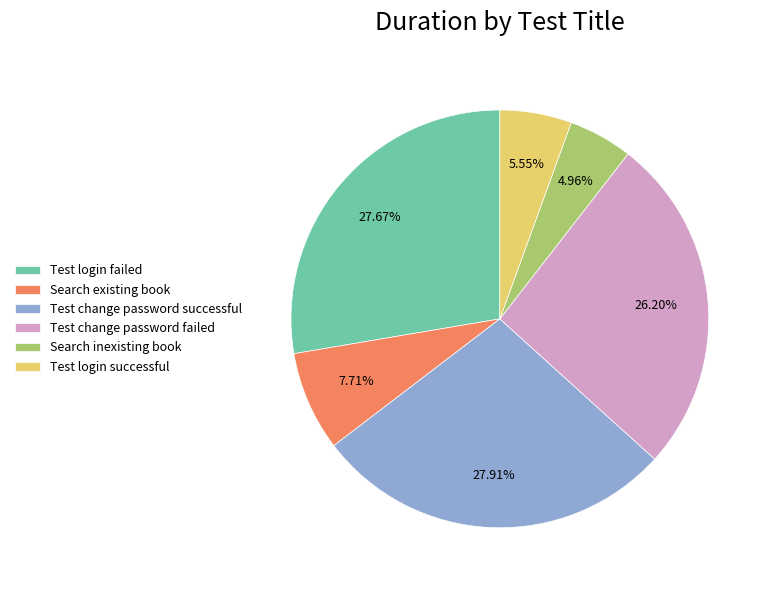

To the nearest percent, what is the combined percentage of Search existing book and Test change password failed?

34%